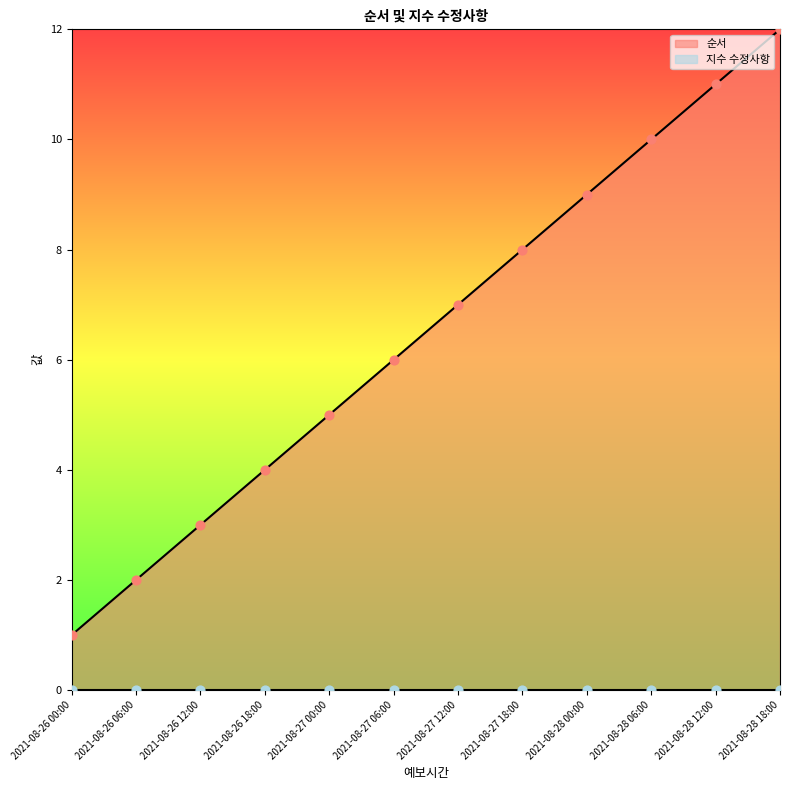

Which has a higher value, 2021-08-26 00:00 or 2021-08-27 06:00?

2021-08-27 06:00